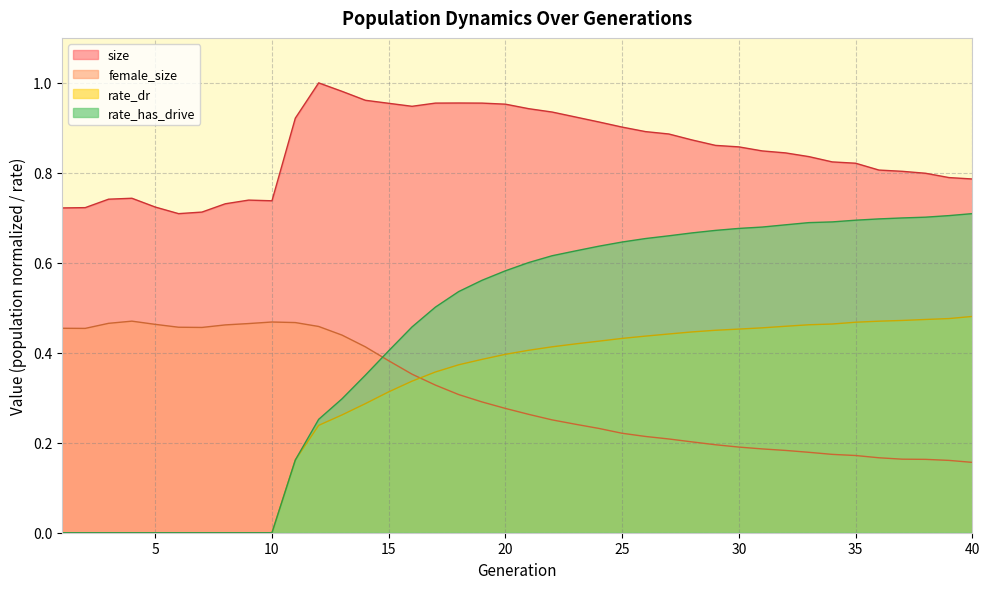

What is the lowest value of the size series?

0.7